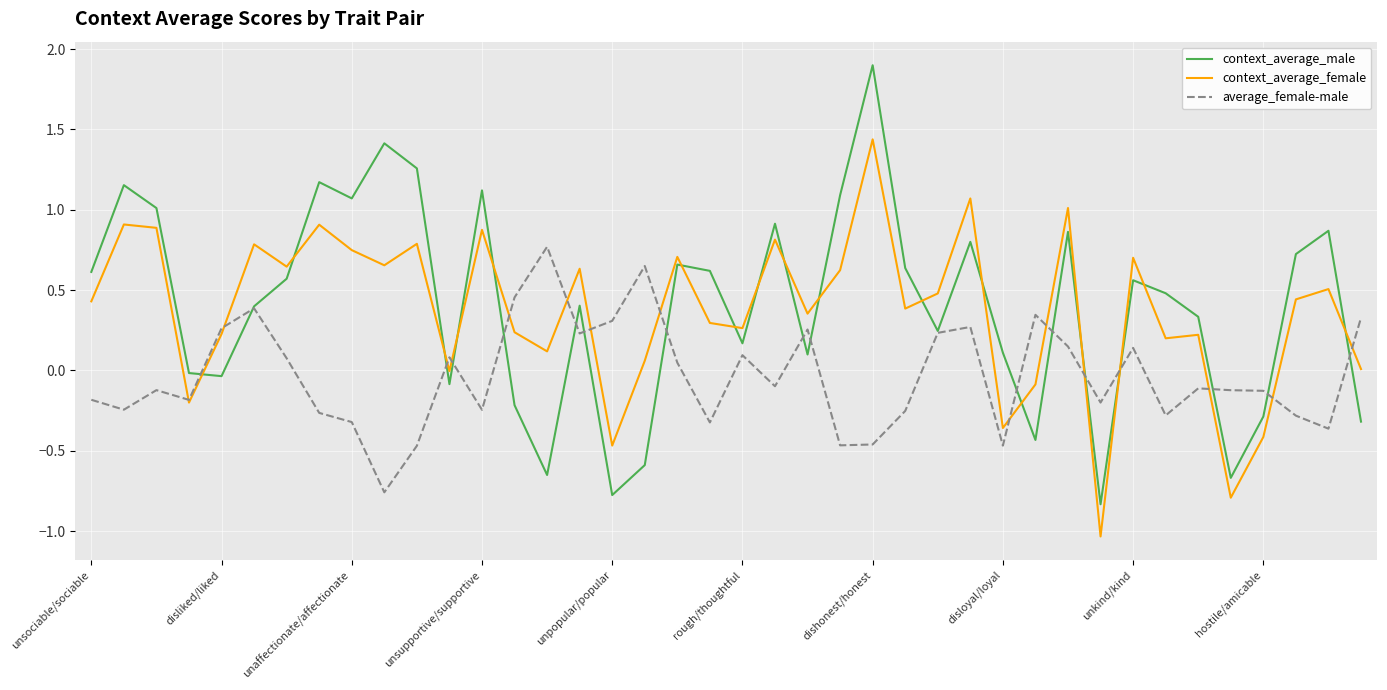

What are all the series names shown in the legend?

context_average_male, context_average_female, average_female-male